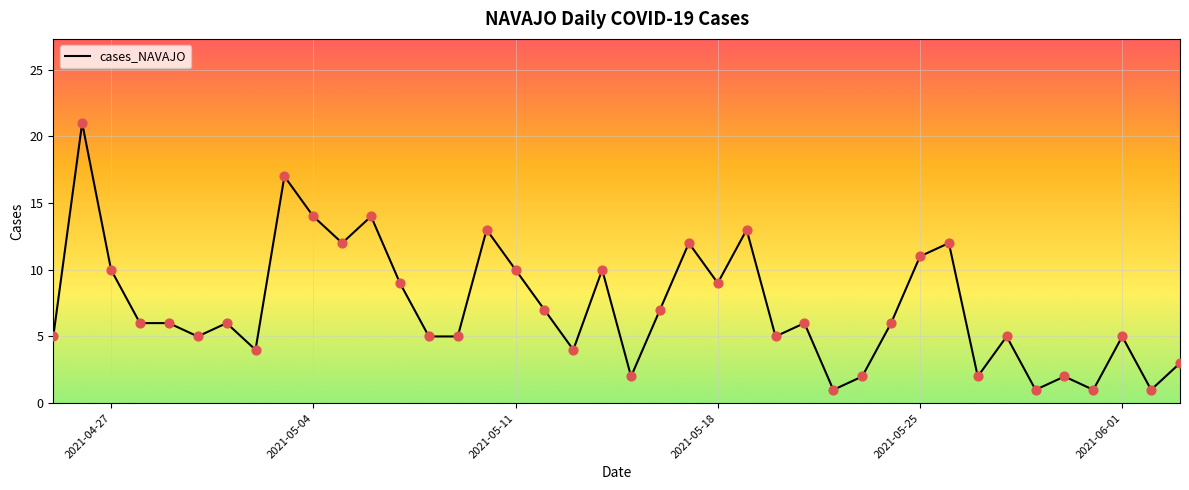

What is the maximum value shown in the chart?

21